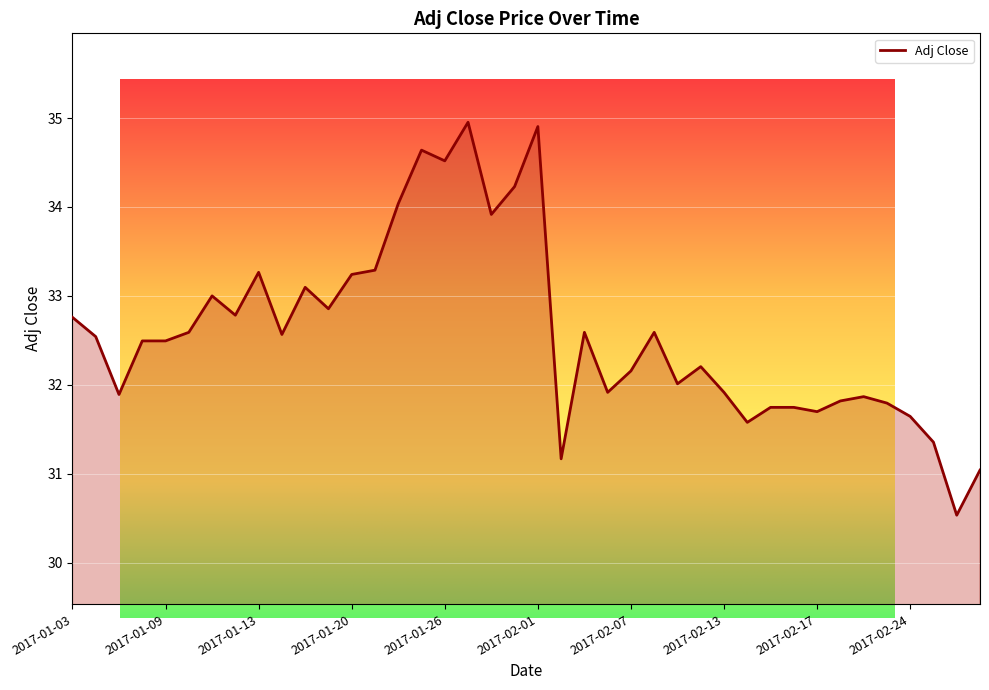

What is the difference between the second highest and minimum values?

4.4